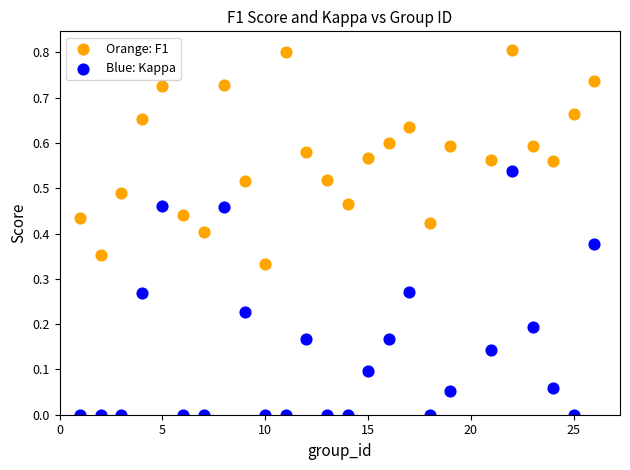

Which series reaches the minimum Y coordinate?

Blue: Kappa